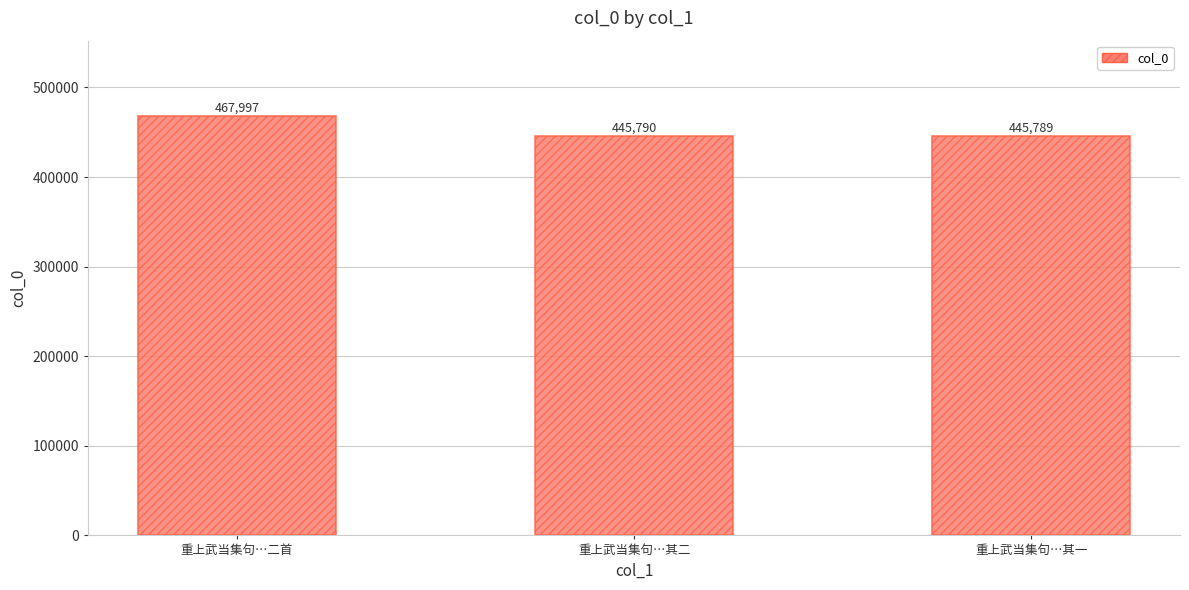

Between 重上武当集句…二首 and 重上武当集句…其一, which is larger?

重上武当集句…二首